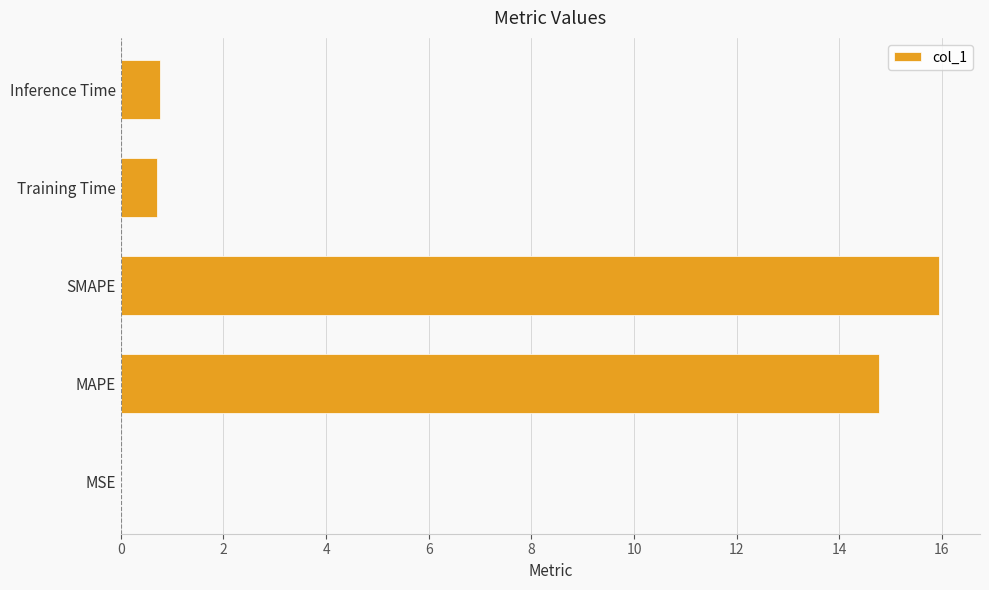

Which label corresponds to the largest value in the chart?

SMAPE